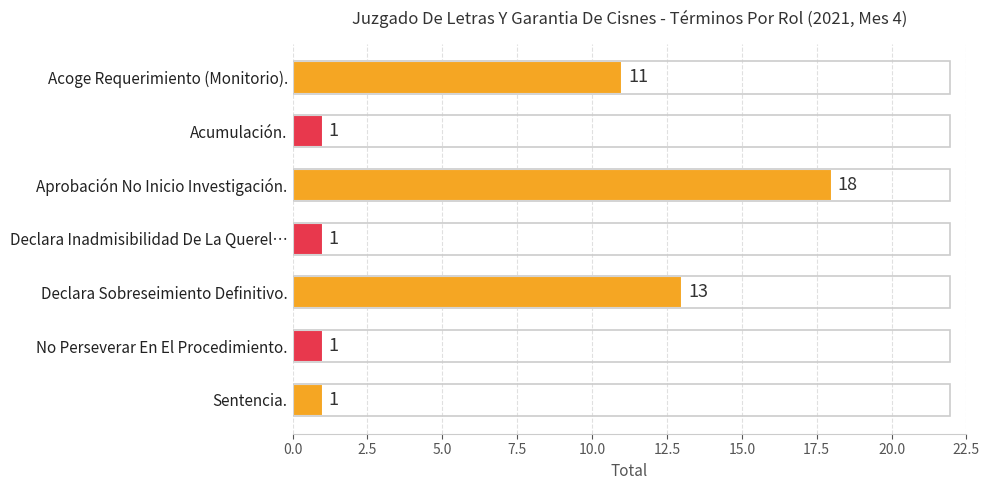

Is it true that the value at Aprobación No Inicio Investigación. is 26?

False